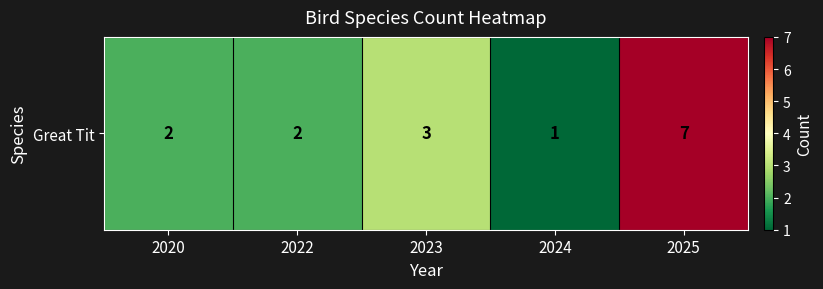

What is the difference between the maximum and minimum values?

6